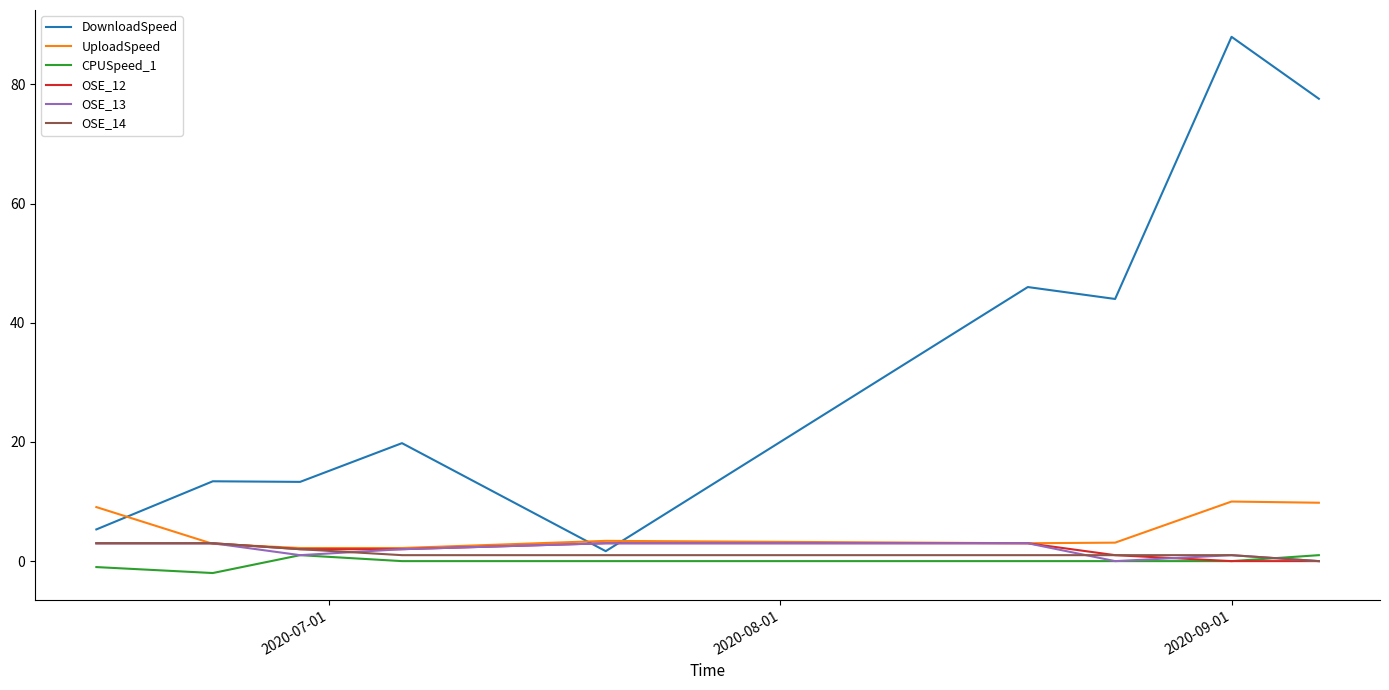

How many values in the DownloadSpeed series are below 19?

4